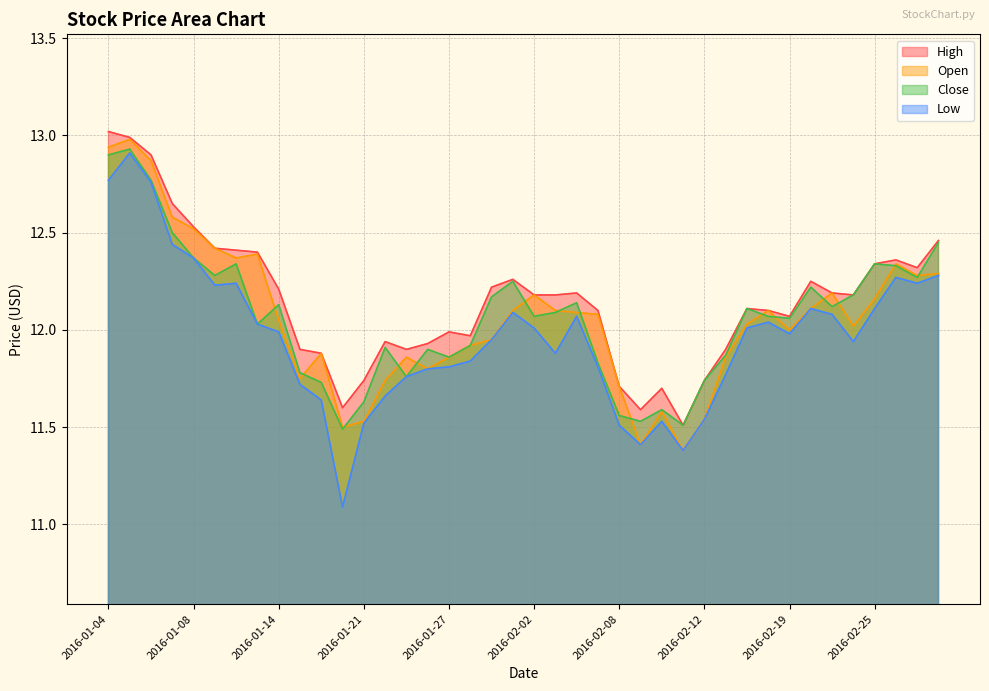

Rank the series at 2016-02-11 from lowest to highest value.

Open, Low, High, Close